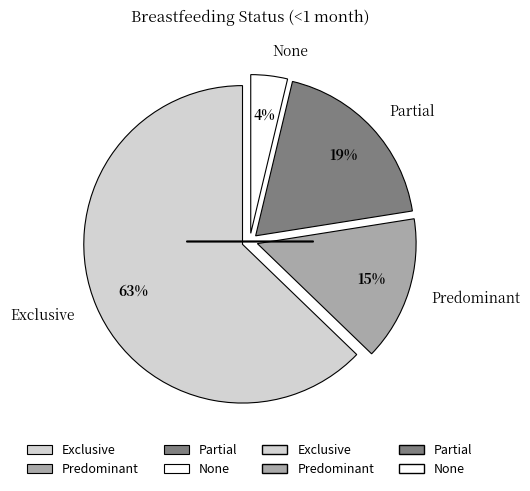

Do Exclusive and Partial together represent more than half of the pie?

Yes